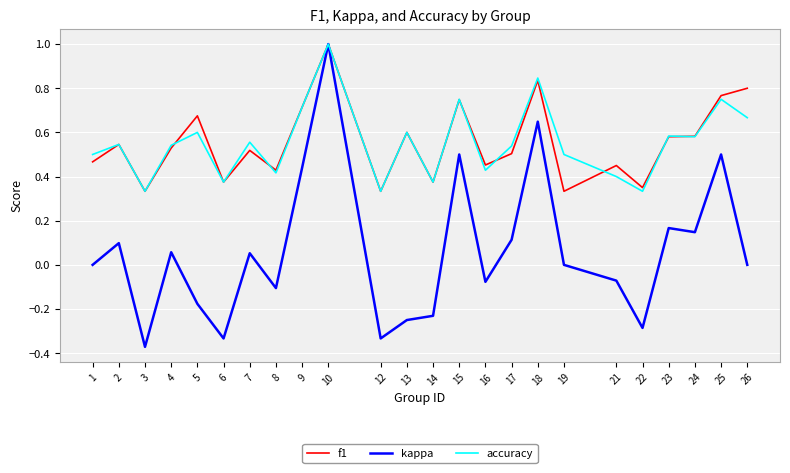

Between 6 and 25, which series saw the biggest shift?

kappa